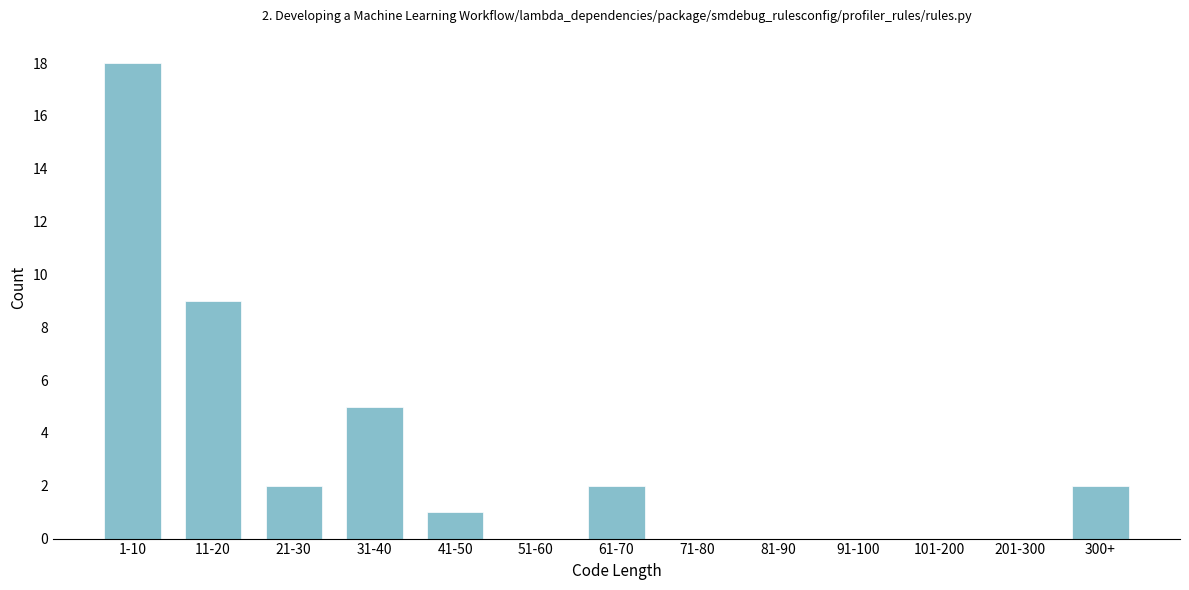

Reading right to left, transcribe all the data shown in this chart.

300+=2	201-300=0	101-200=0	91-100=0	81-90=0	71-80=0	61-70=2	51-60=0	41-50=1	31-40=5	21-30=2	11-20=9	1-10=18